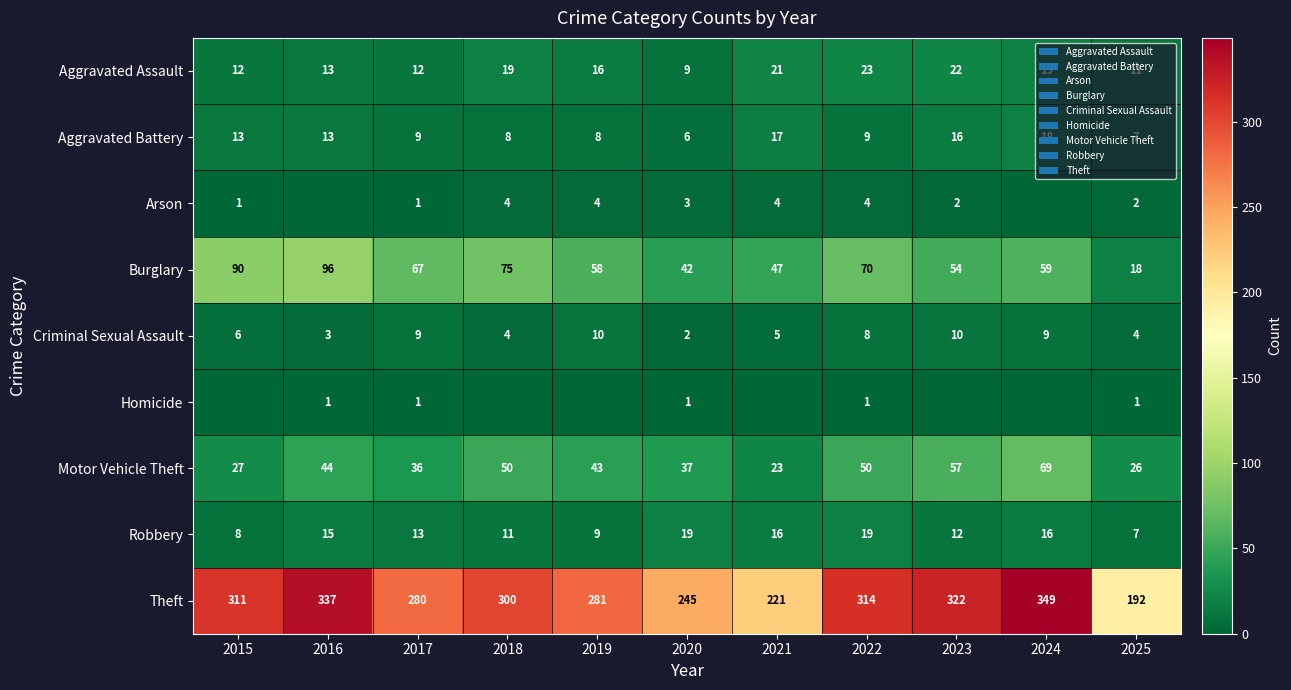

What is the maximum value for Motor Vehicle Theft?

69